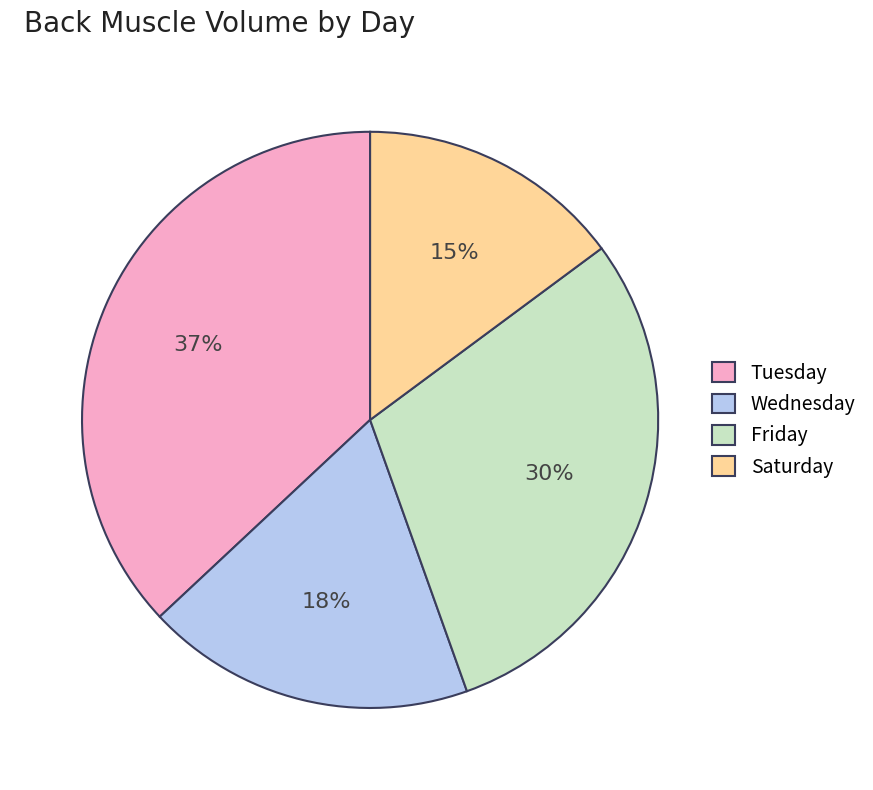

How many segments does this pie chart have?

4